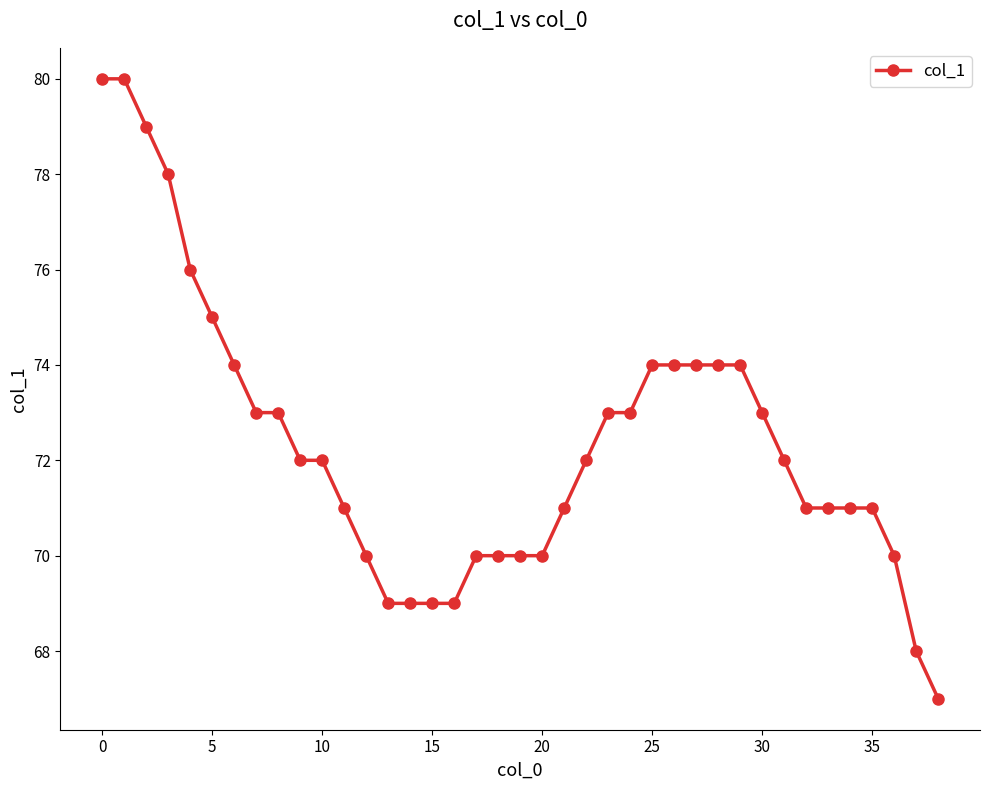

Does the chart display data point markers on the line(s)?

Yes